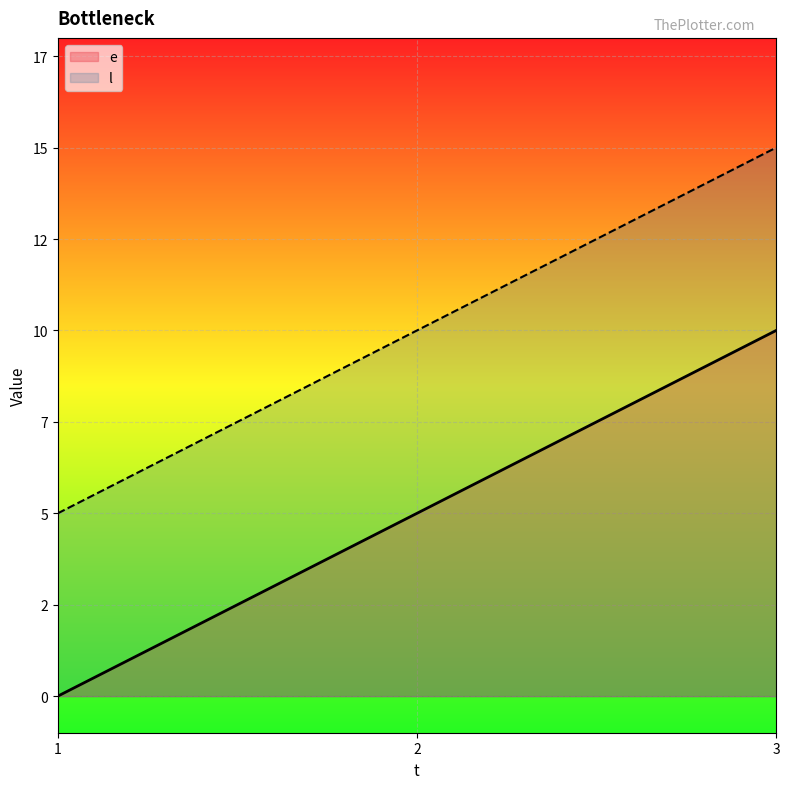

How many lines are shown in the chart?

2